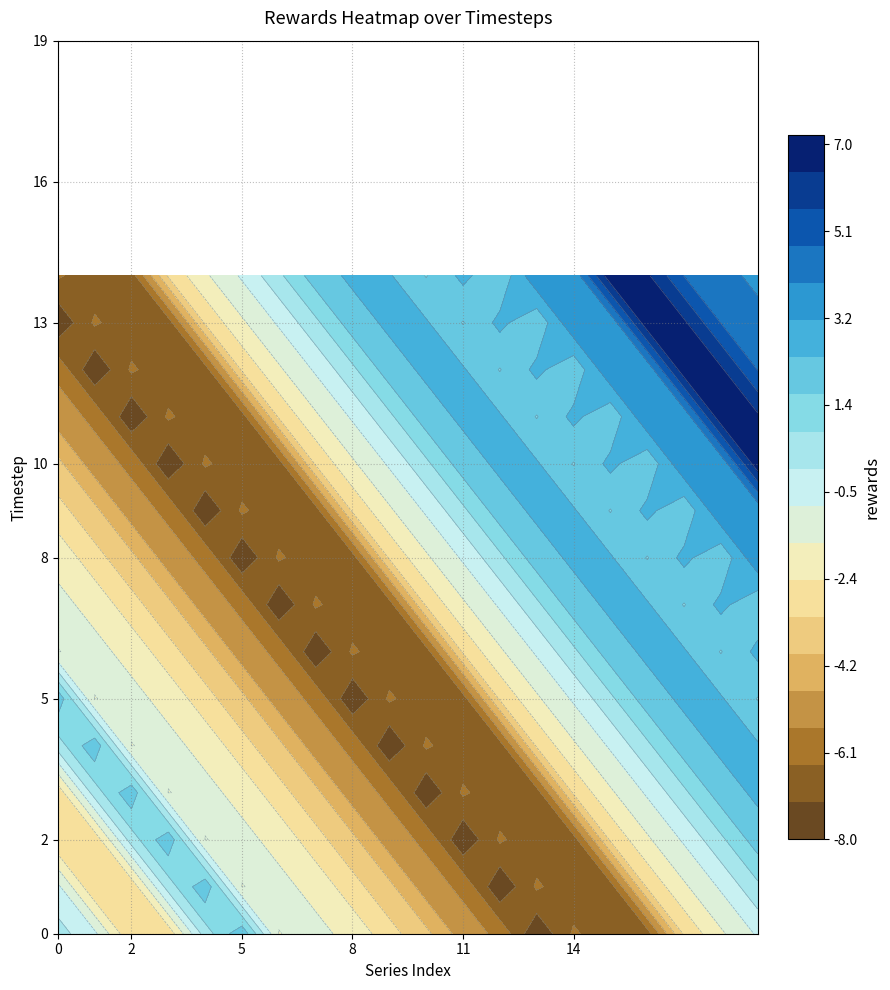

What is the difference between the highest and lowest values at 6?

8.5